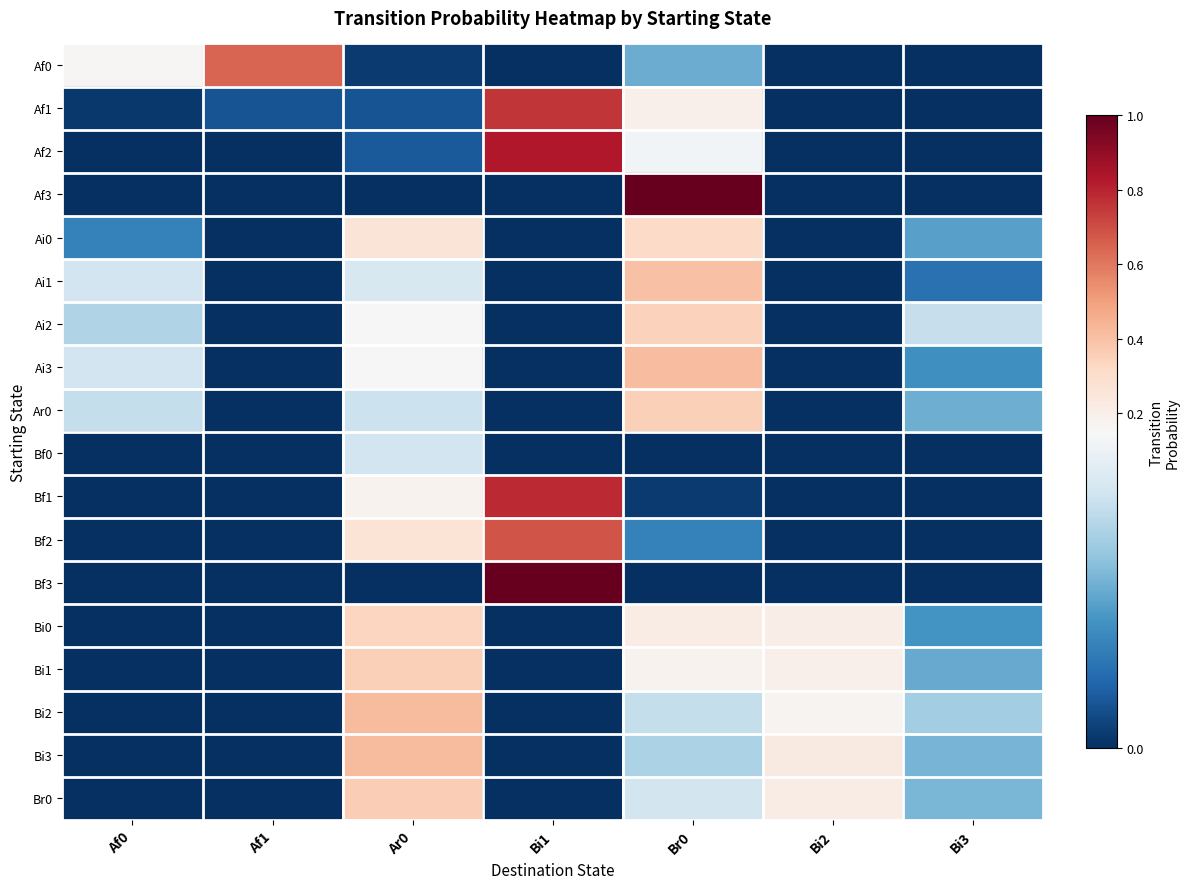

Reading left to right, transcribe all the data shown in this chart.

Af0: Af0=0.2	Af1=0.6	Ar0=0.0	Bi1=0.0	Br0=0.1	Bi2=0.0	Bi3=0.0
Af1: Af0=0.0	Af1=0.0	Ar0=0.0	Bi1=0.8	Br0=0.2	Bi2=0.0	Bi3=0.0
Af2: Af0=0.0	Af1=0.0	Ar0=0.0	Bi1=0.8	Br0=0.1	Bi2=0.0	Bi3=0.0
Af3: Af0=0.0	Af1=0.0	Ar0=0.0	Bi1=0.0	Br0=1.0	Bi2=0.0	Bi3=0.0
Ai0: Af0=0.0	Af1=0.0	Ar0=0.3	Bi1=0.0	Br0=0.3	Bi2=0.0	Bi3=0.1
Ai1: Af0=0.1	Af1=0.0	Ar0=0.1	Bi1=0.0	Br0=0.4	Bi2=0.0	Bi3=0.0
Ai2: Af0=0.1	Af1=0.0	Ar0=0.2	Bi1=0.0	Br0=0.3	Bi2=0.0	Bi3=0.1
Ai3: Af0=0.1	Af1=0.0	Ar0=0.2	Bi1=0.0	Br0=0.4	Bi2=0.0	Bi3=0.1
Ar0: Af0=0.1	Af1=0.0	Ar0=0.1	Bi1=0.0	Br0=0.4	Bi2=0.0	Bi3=0.1
Bf0: Af0=0.0	Af1=0.0	Ar0=0.1	Bi1=0.0	Br0=0.0	Bi2=0.0	Bi3=0.0
Bf1: Af0=0.0	Af1=0.0	Ar0=0.2	Bi1=0.8	Br0=0.0	Bi2=0.0	Bi3=0.0
Bf2: Af0=0.0	Af1=0.0	Ar0=0.3	Bi1=0.7	Br0=0.0	Bi2=0.0	Bi3=0.0
Bf3: Af0=0.0	Af1=0.0	Ar0=0.0	Bi1=1.0	Br0=0.0	Bi2=0.0	Bi3=0.0
Bi0: Af0=0.0	Af1=0.0	Ar0=0.3	Bi1=0.0	Br0=0.2	Bi2=0.2	Bi3=0.1
Bi1: Af0=0.0	Af1=0.0	Ar0=0.4	Bi1=0.0	Br0=0.2	Bi2=0.2	Bi3=0.1
Bi2: Af0=0.0	Af1=0.0	Ar0=0.4	Bi1=0.0	Br0=0.1	Bi2=0.2	Bi3=0.1
Bi3: Af0=0.0	Af1=0.0	Ar0=0.4	Bi1=0.0	Br0=0.1	Bi2=0.2	Bi3=0.1
Br0: Af0=0.0	Af1=0.0	Ar0=0.4	Bi1=0.0	Br0=0.1	Bi2=0.2	Bi3=0.1